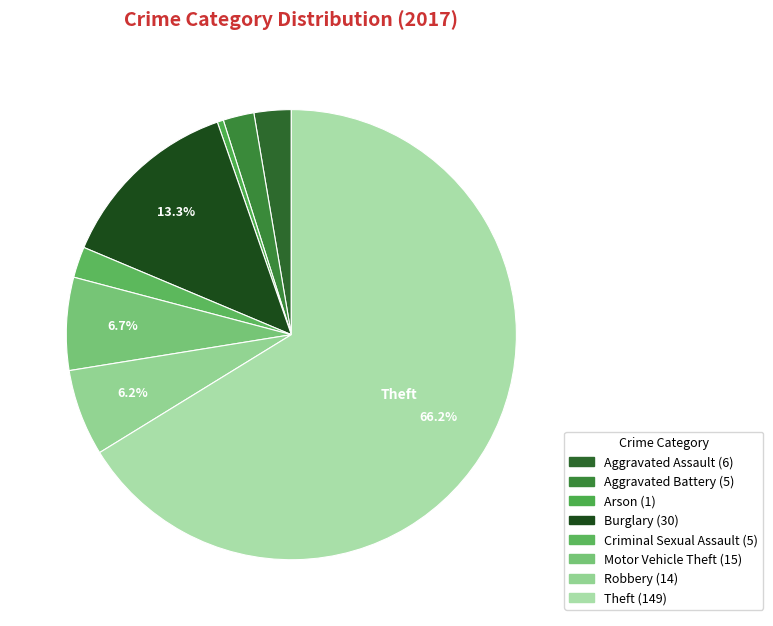

How many slices are in this pie chart?

8